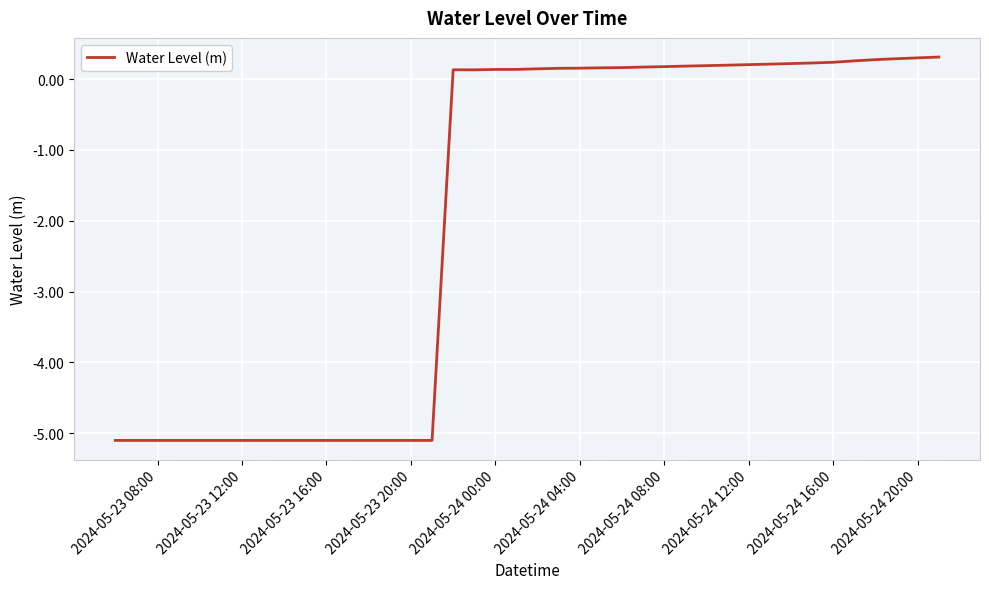

How many positive values are there?

24